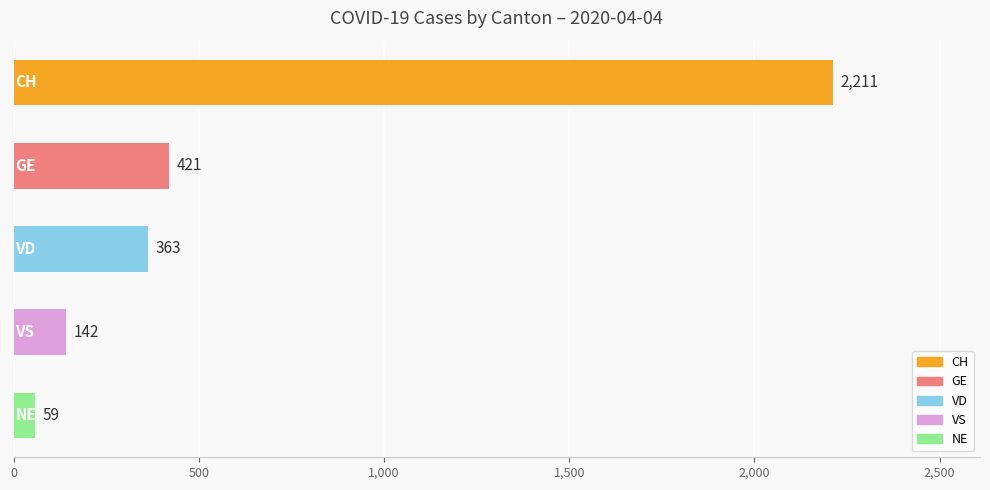

What is the value of the 5th bar from the top?

59